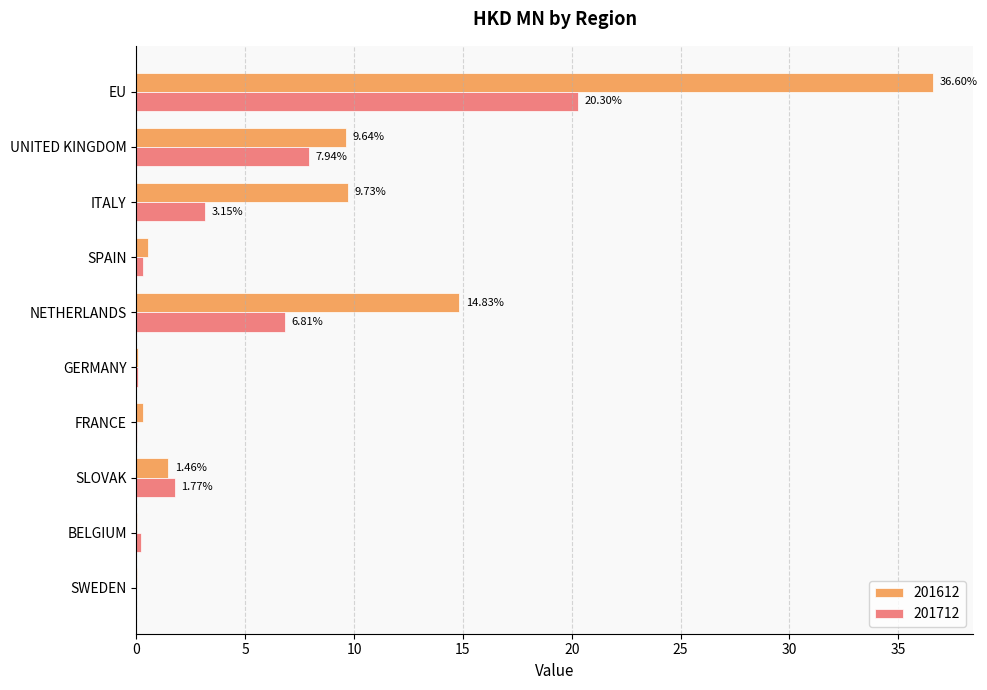

What is the average value of the 201712 series?

4.1